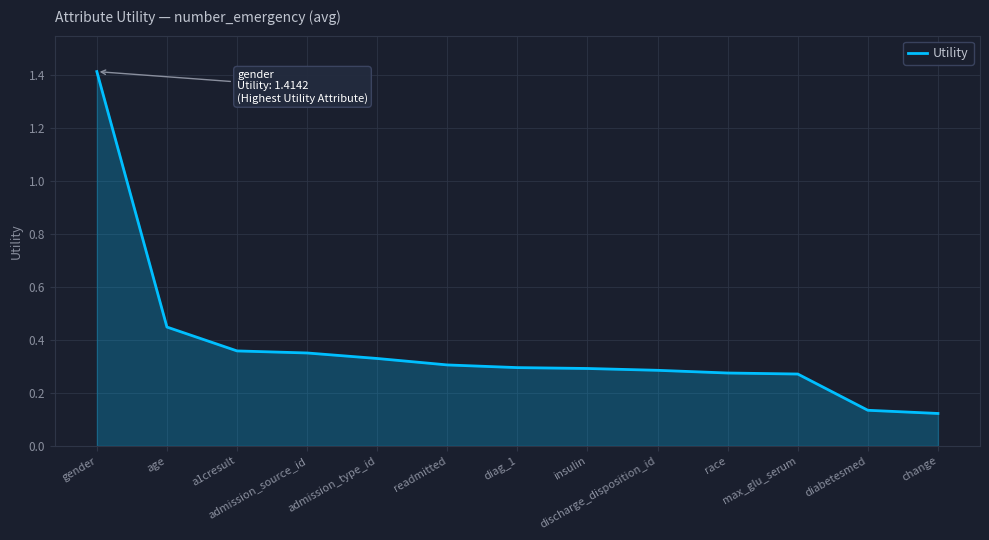

What is the sum of all values?

4.9